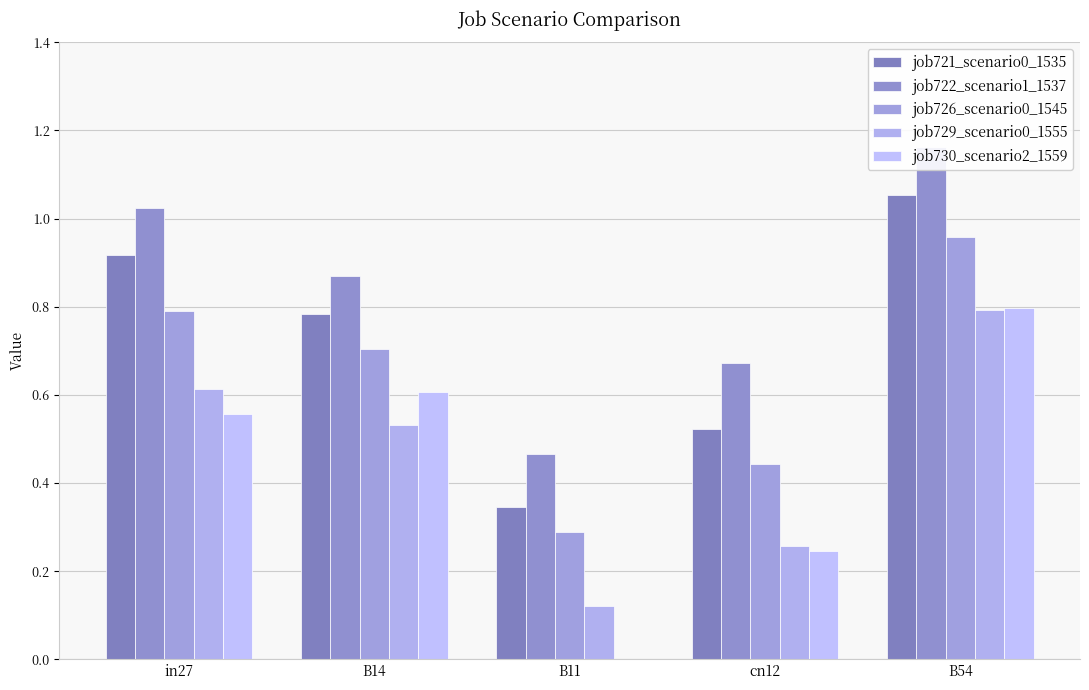

What are all the series names shown in the legend?

job721_scenario0_1535, job722_scenario1_1537, job726_scenario0_1545, job729_scenario0_1555, job730_scenario2_1559